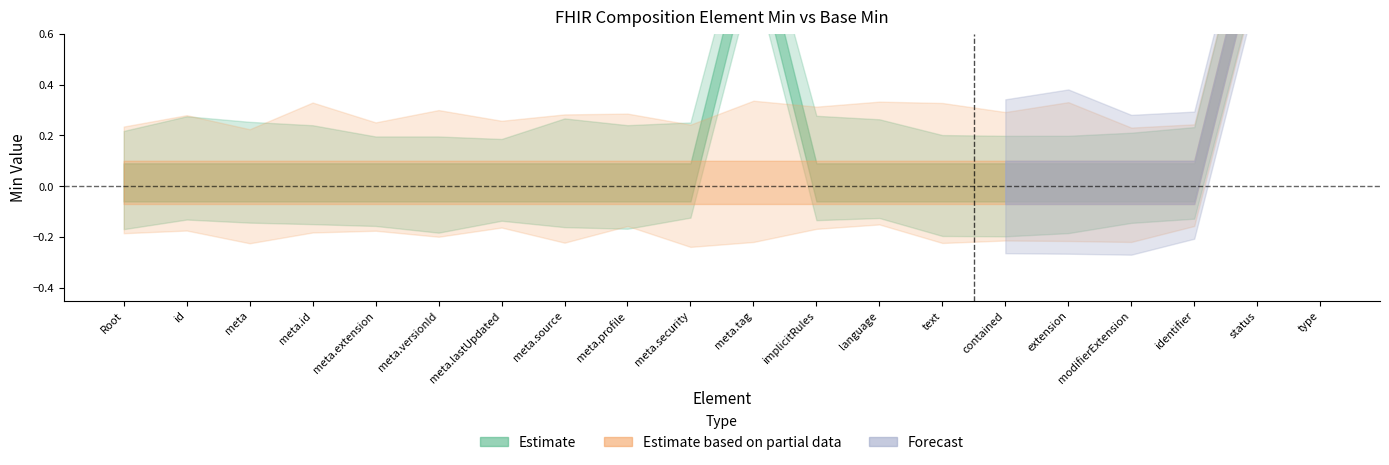

How many data points does each series have?

20